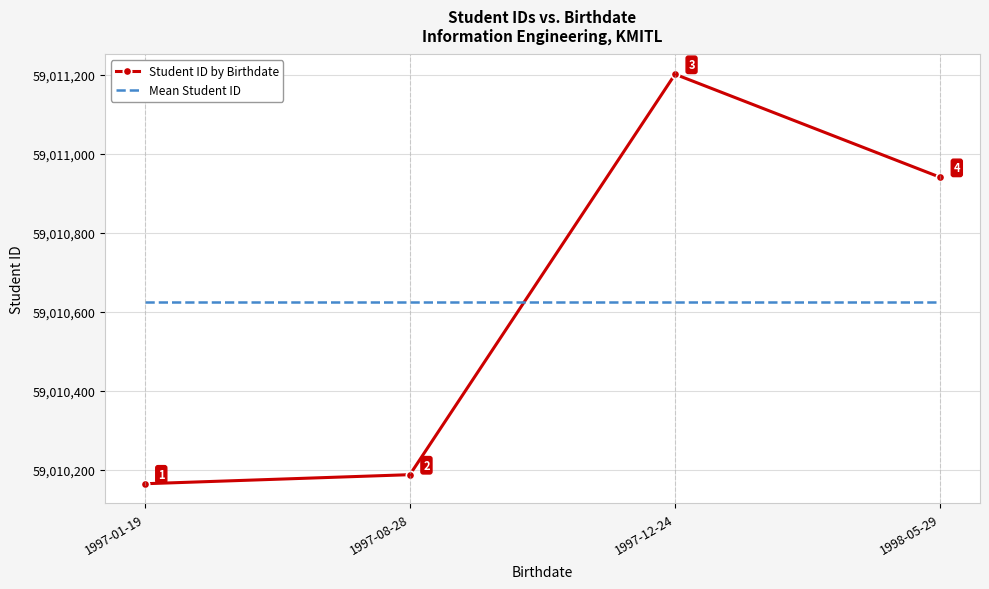

At which category is the sum across all series the highest?

1997-12-24